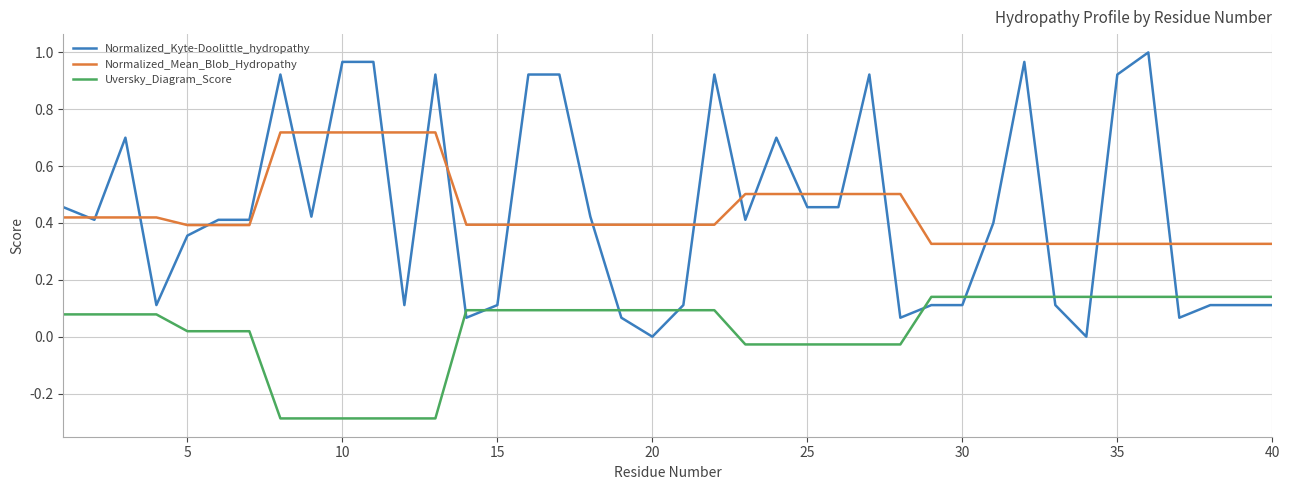

True or false: Normalized_Mean_Blob_Hydropathy and Uversky_Diagram_Score cross at least once.

False